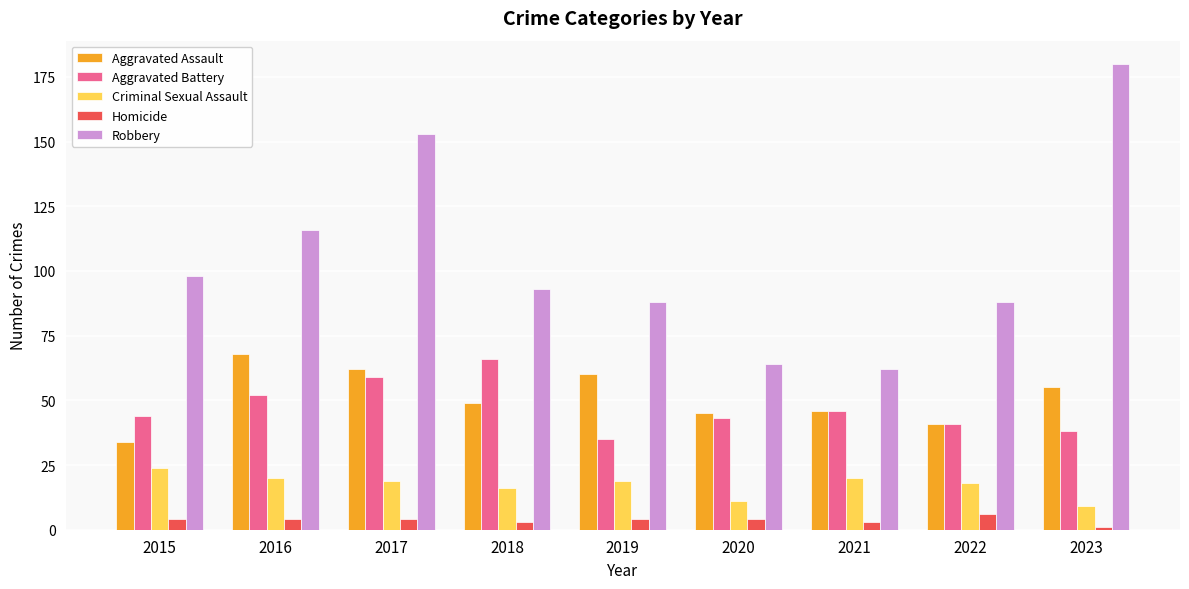

What is the spread (max minus min) of values at 2019?

84